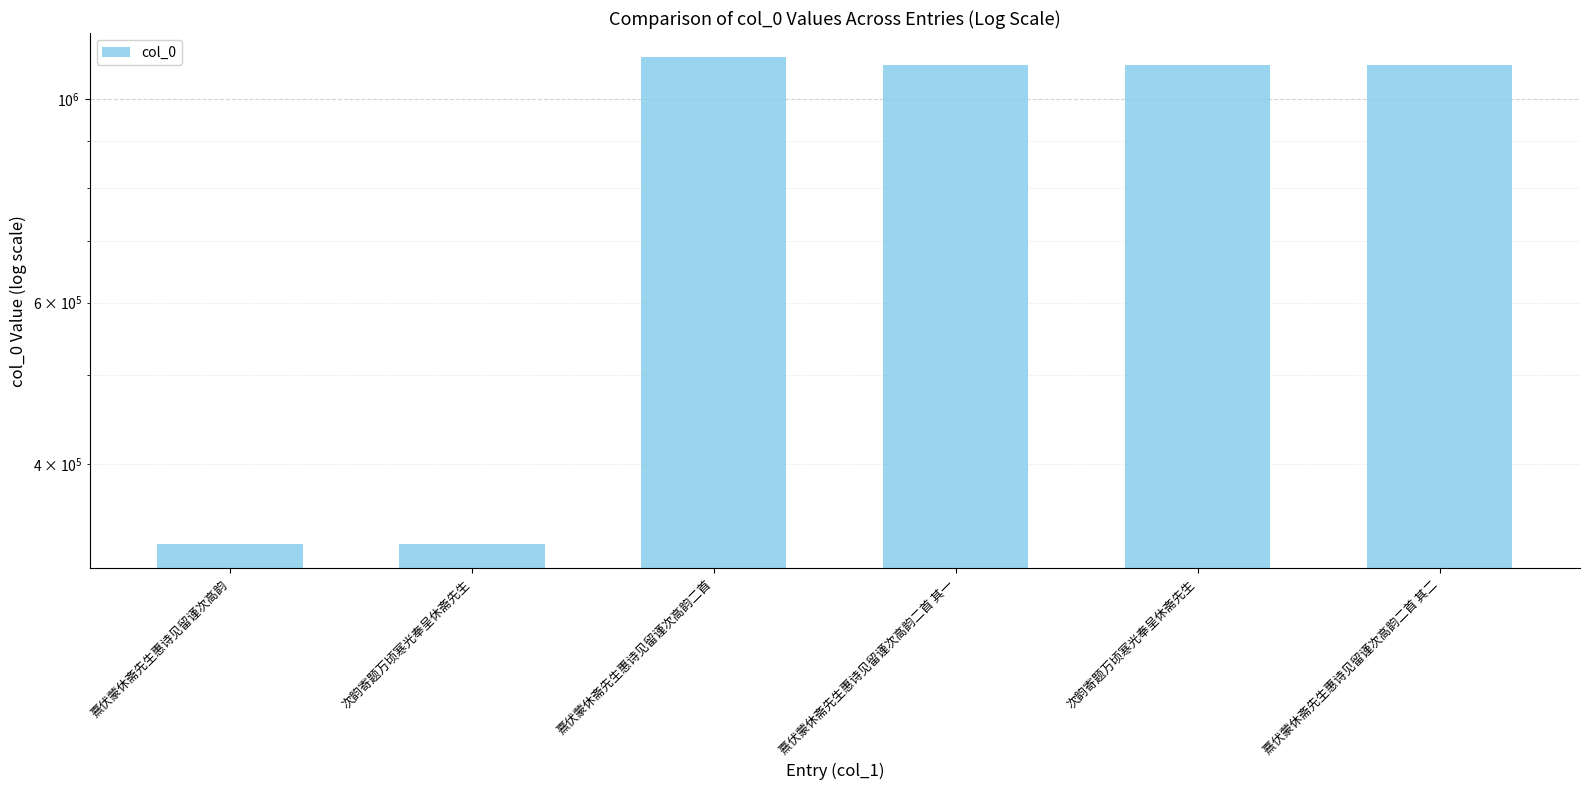

Reading left to right, extract all data points from this chart.

327419	326966	1110913	1088475	1088474	1088476